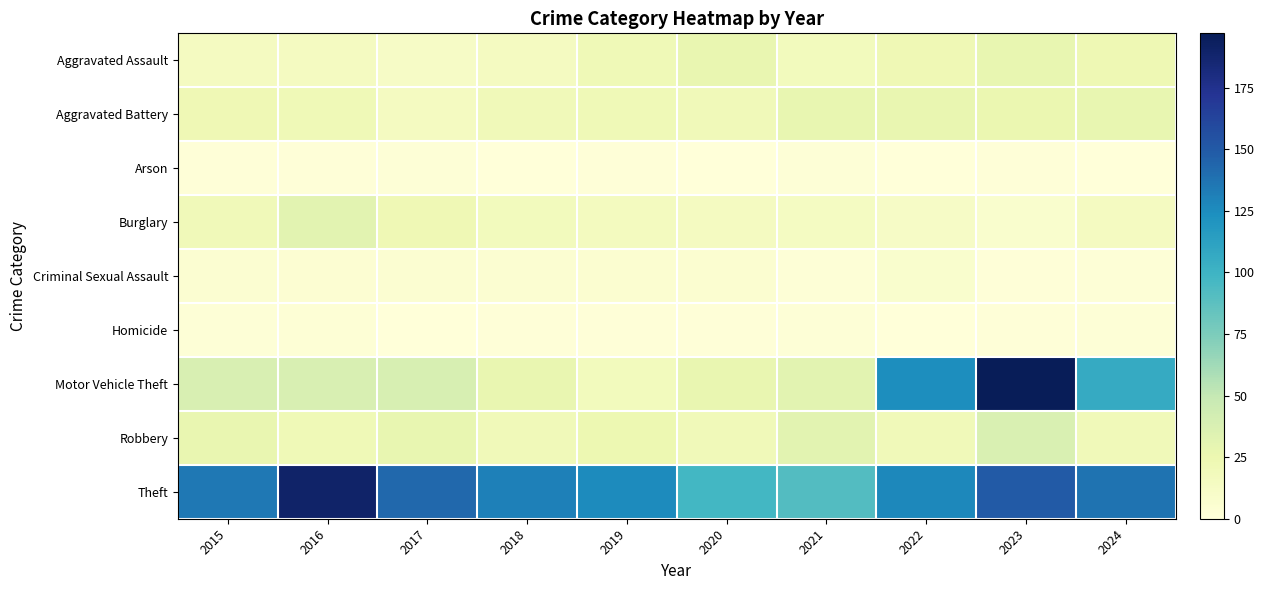

Rank the series by their maximum value, from lowest to highest.

Arson, Homicide, Criminal Sexual Assault, Aggravated Assault, Aggravated Battery, Burglary, Robbery, Theft, Motor Vehicle Theft